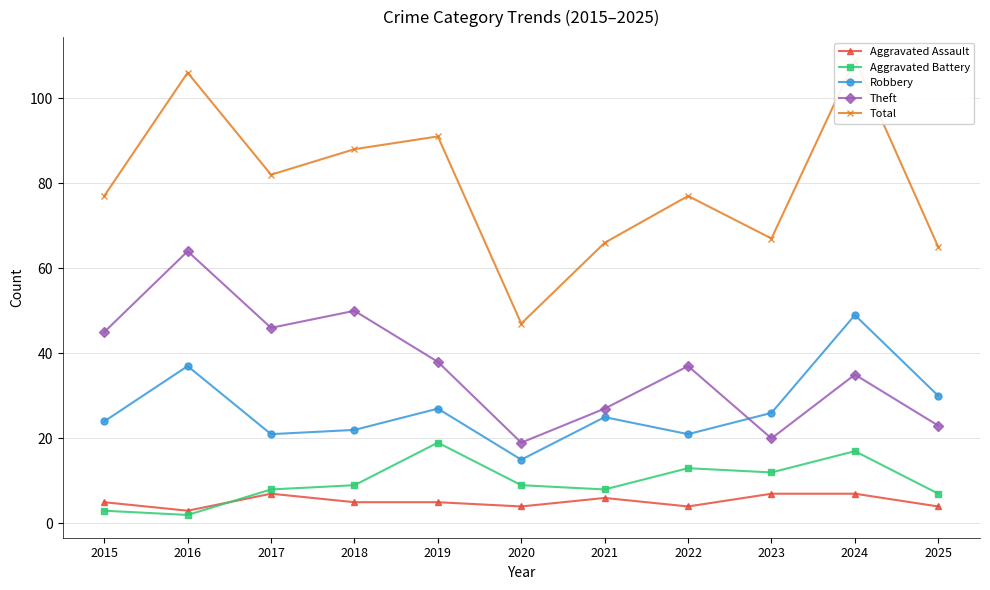

Rank the categories by Robbery value from lowest to highest.

2020, 2017, 2022, 2018, 2015, 2021, 2023, 2019, 2025, 2016, 2024